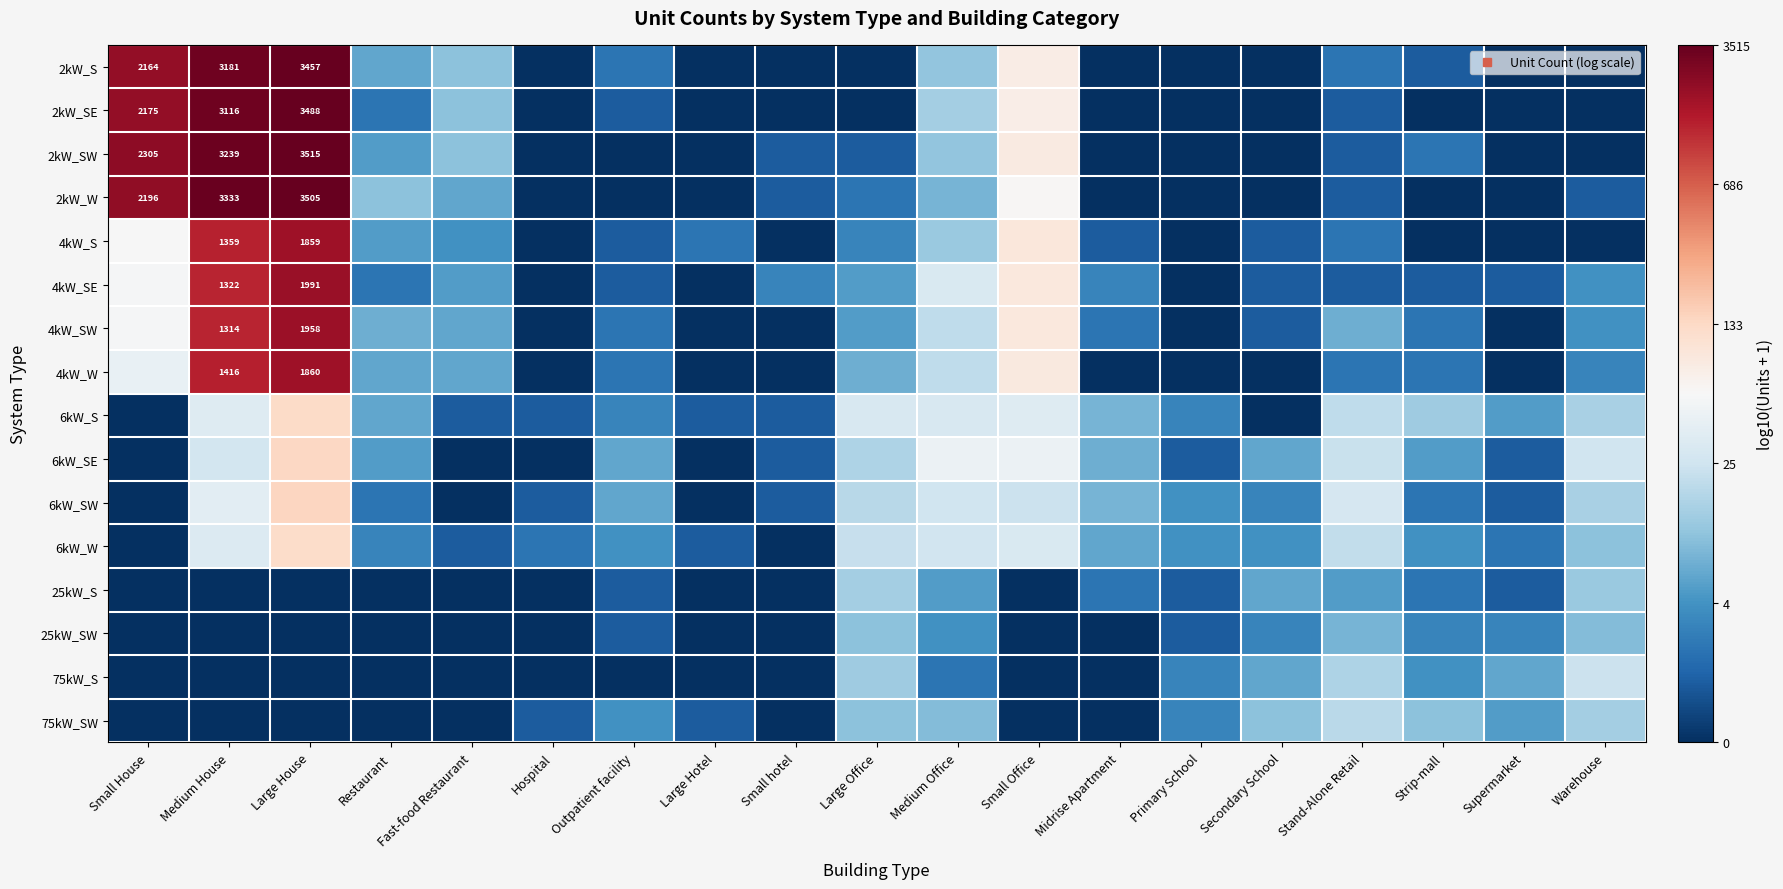

At how many categories does at least one series exceed 2?

3